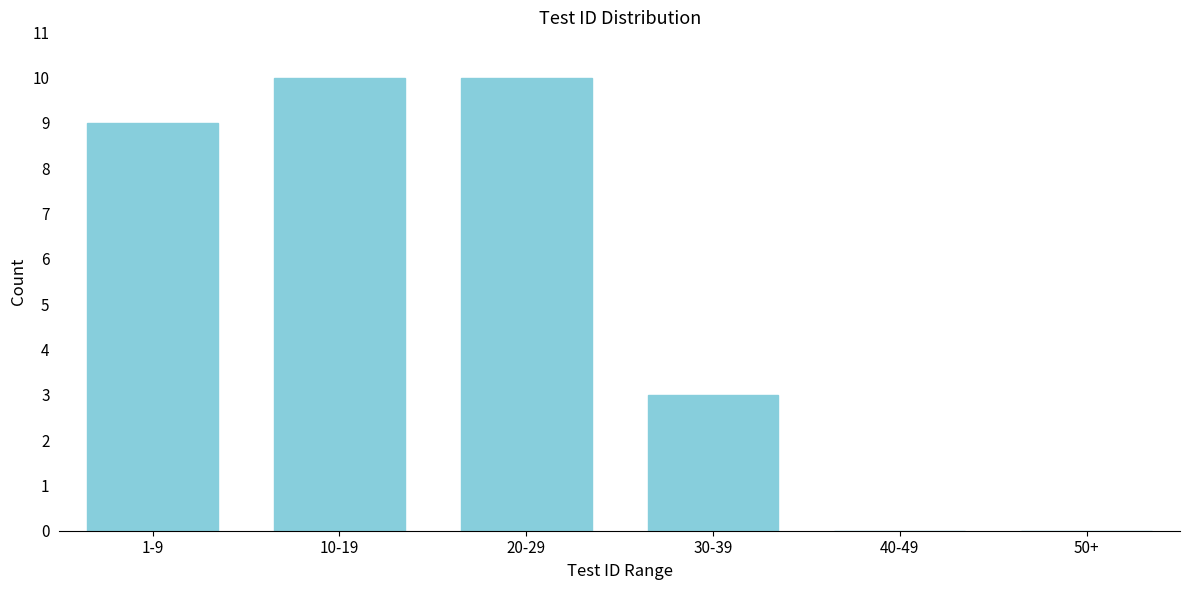

Reading left to right, transcribe all the data shown in this chart.

1-9=9	10-19=10	20-29=10	30-39=3	40-49=0	50+=0